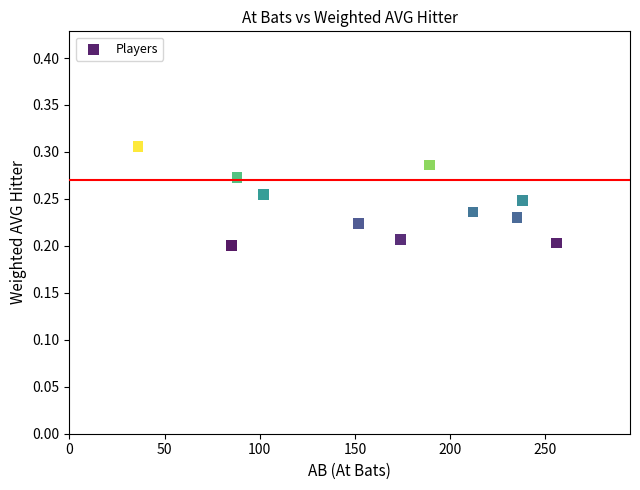

What is the range of X values (max minus min)?

220.0